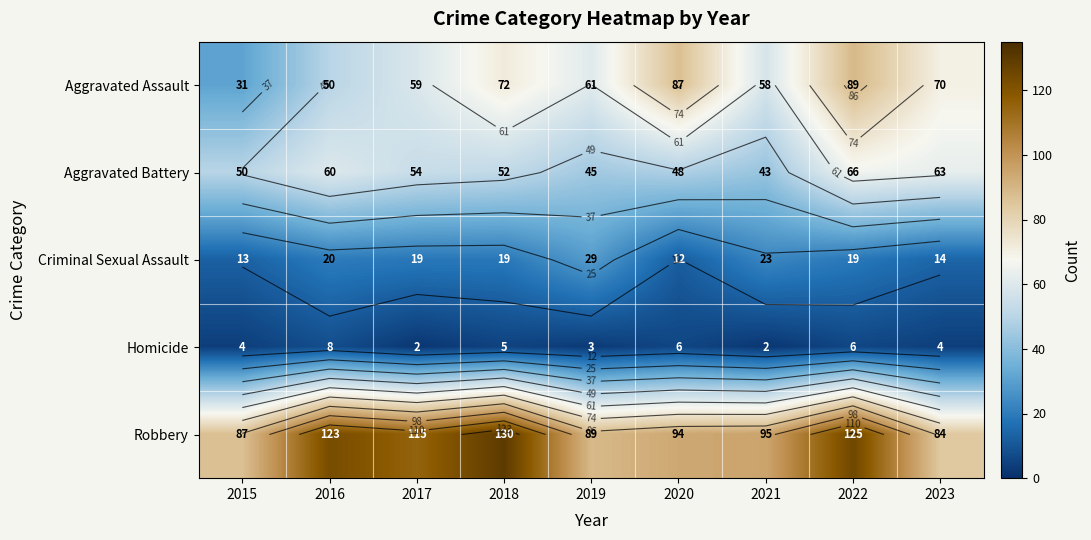

At which label is Aggravated Battery closest to 54?

2017